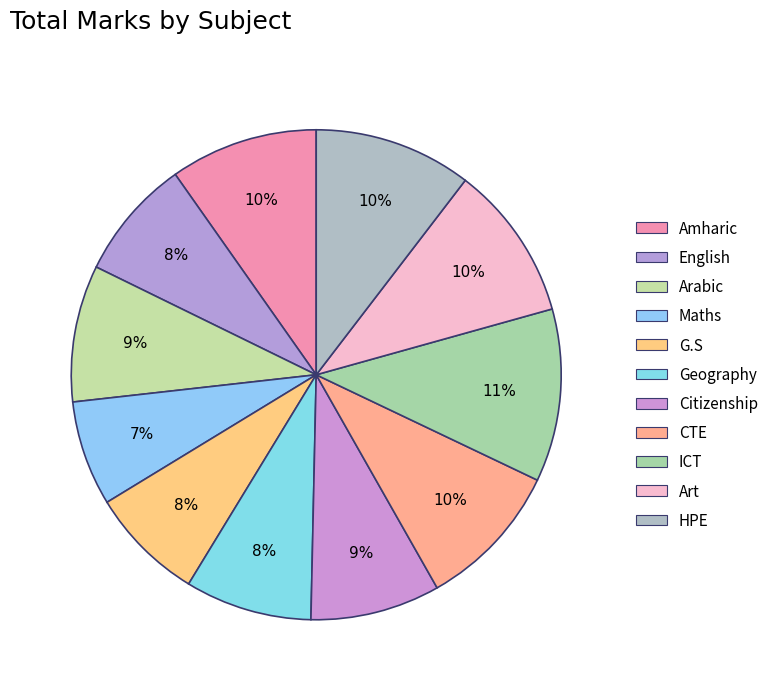

How many segments does this pie chart have?

11